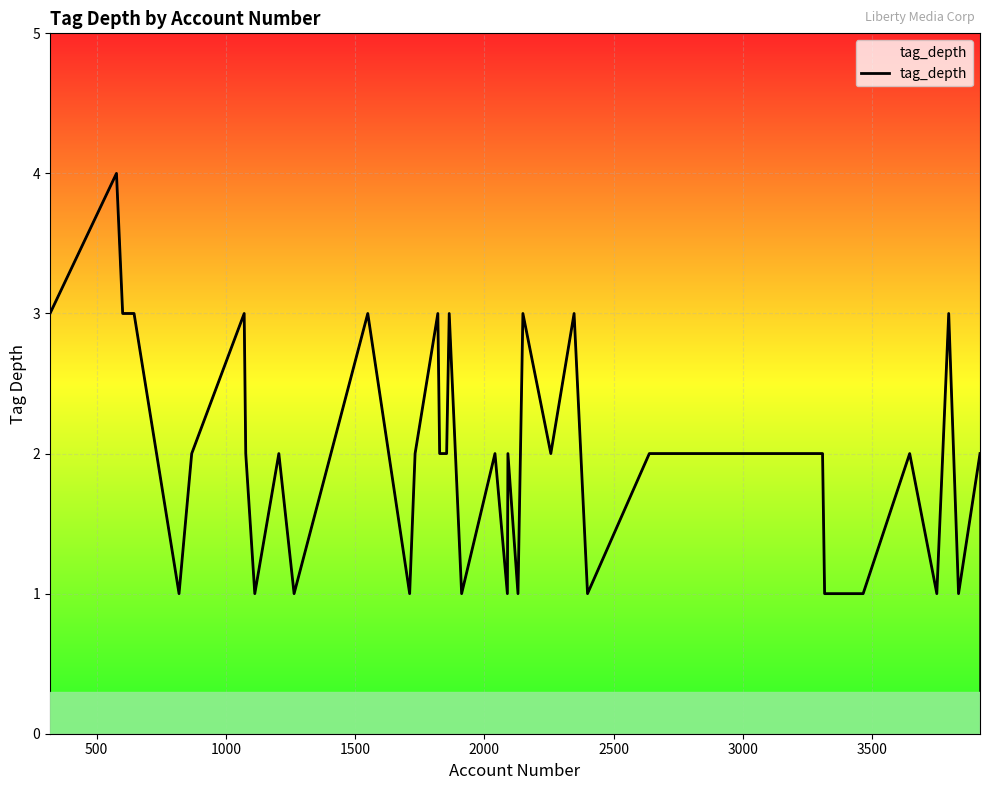

What is the maximum value shown in the chart?

4